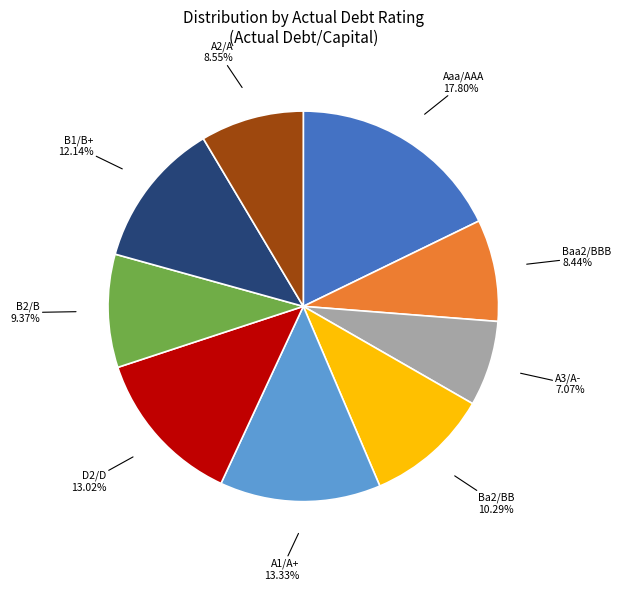

To the nearest percent, what is the average slice percentage?

11%